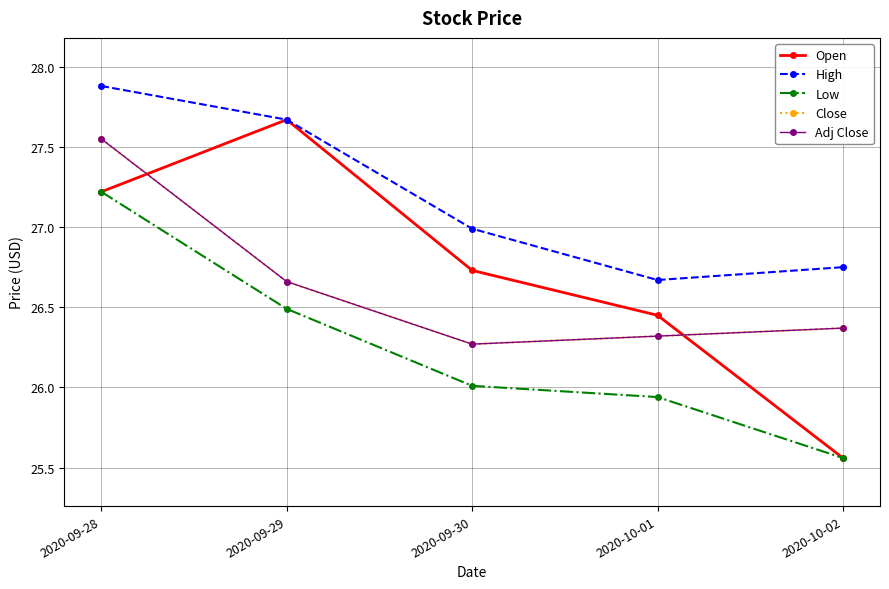

True or false: Close and Low cross at least once.

False